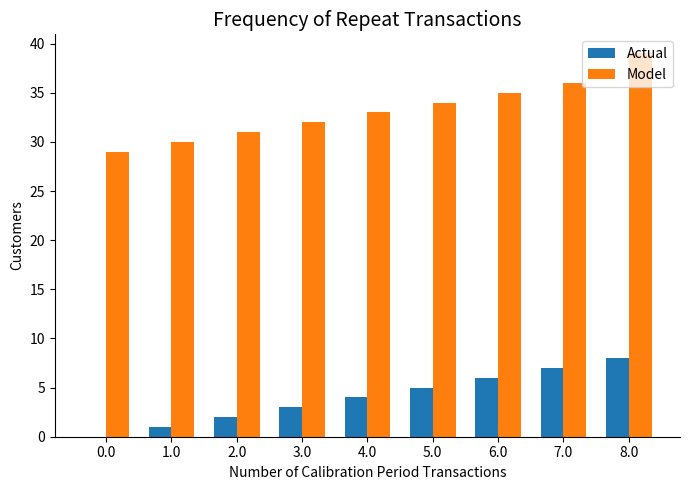

What is the sum of all Actual values?

36